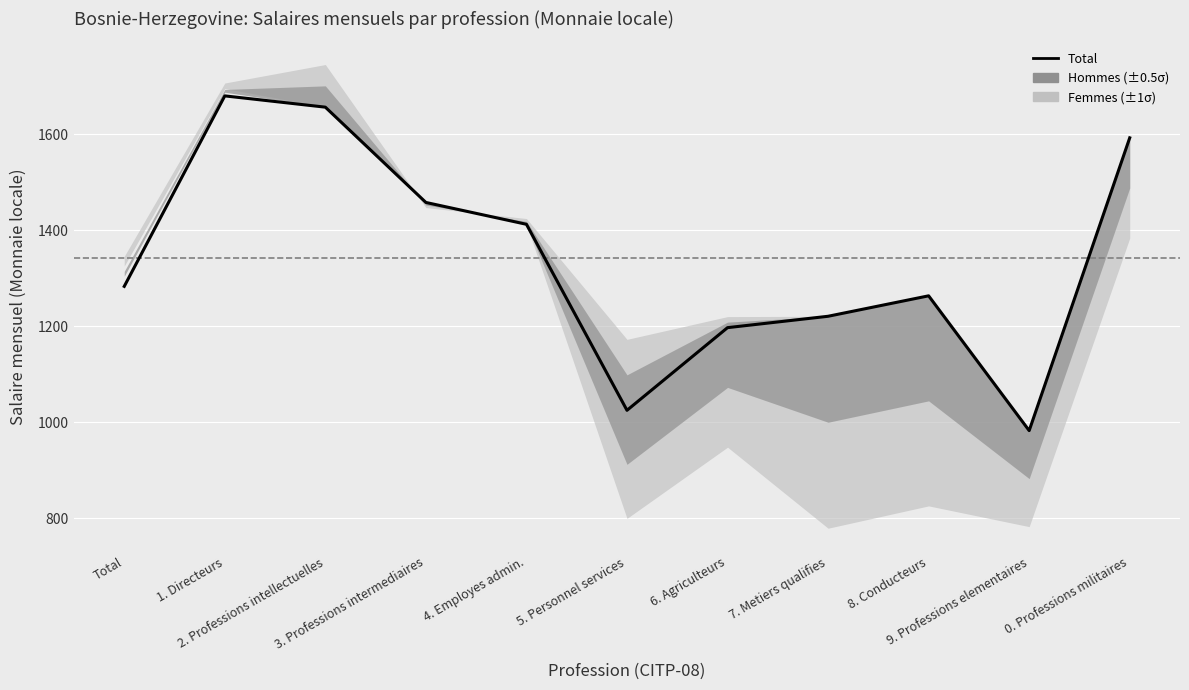

At which category does the chart reach its peak across all series?

2. Professions intellectuelles